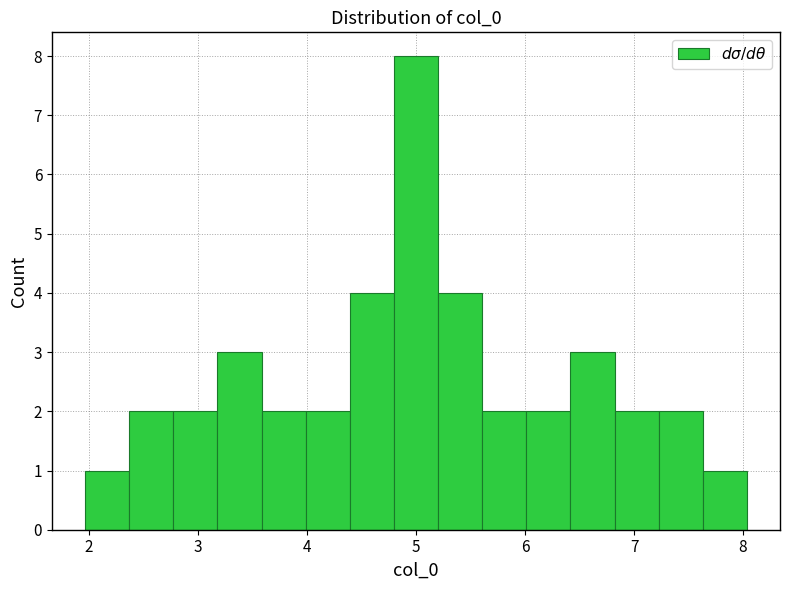

Which range on the x-axis has the tallest bar?

4.8 to 5.2